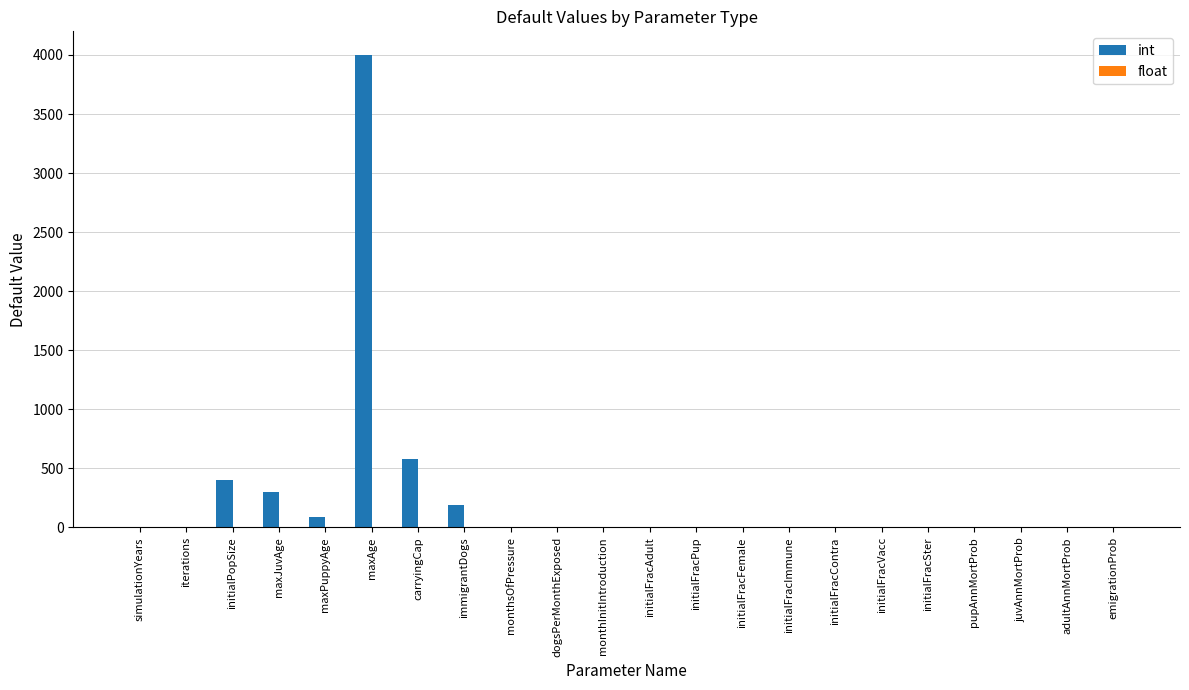

What is the sum of all int values?

5568.0